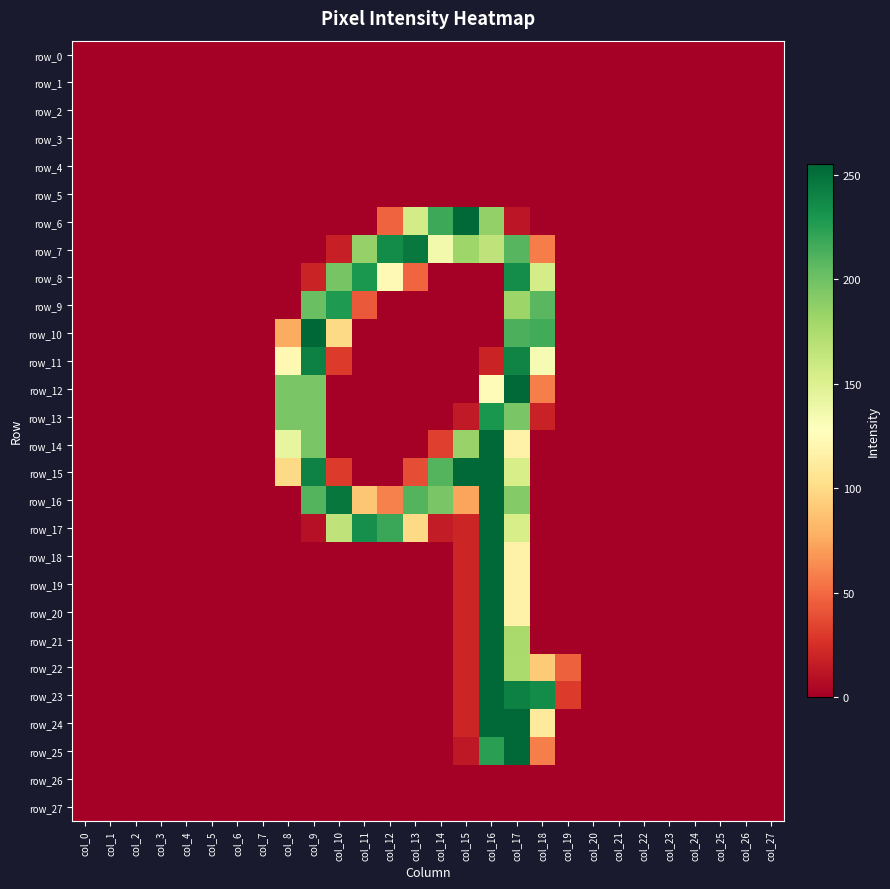

Between col_6 and col_9, which is larger?

col_6